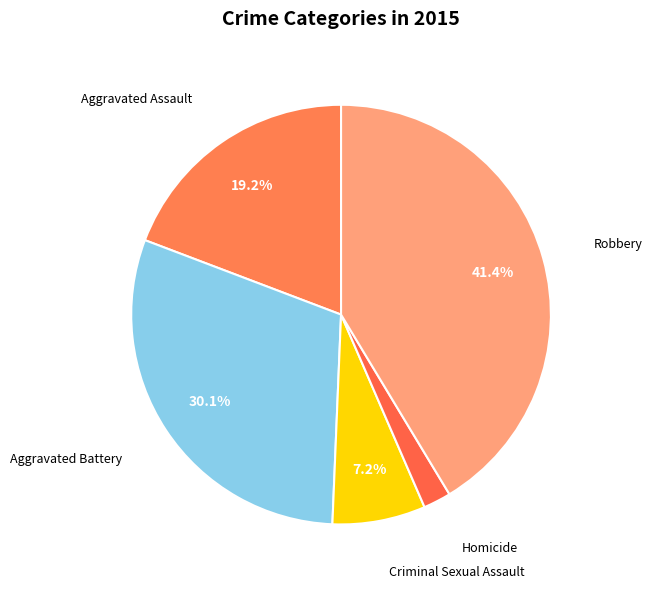

How many segments does this pie chart have?

5